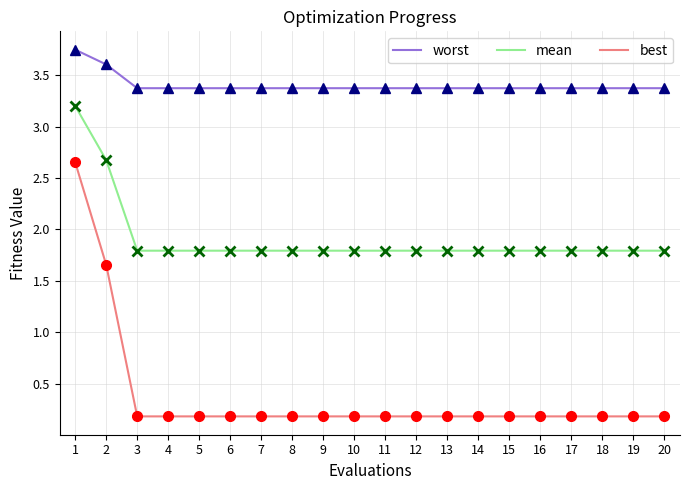

What is the spread (max minus min) of values at 16?

3.2